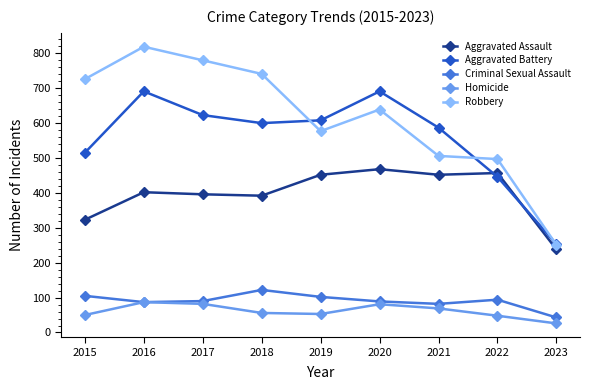

Where is Aggravated Assault nearest to the value 353?

2015